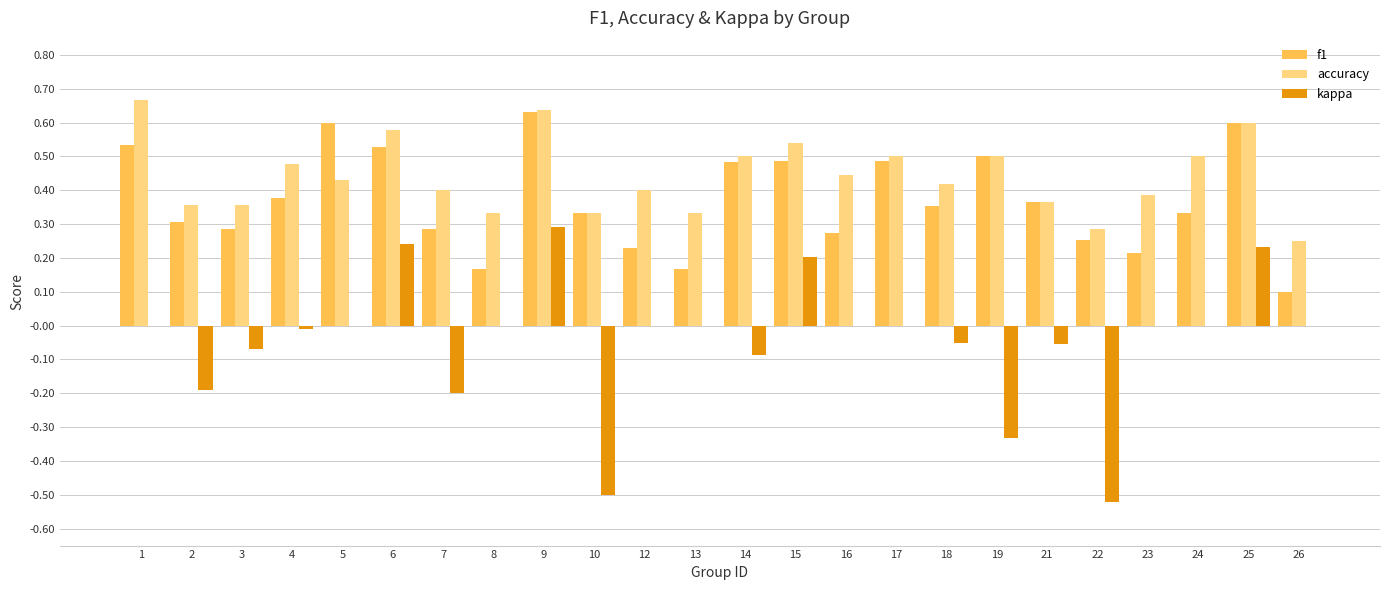

Which series has the largest total across all categories?

accuracy